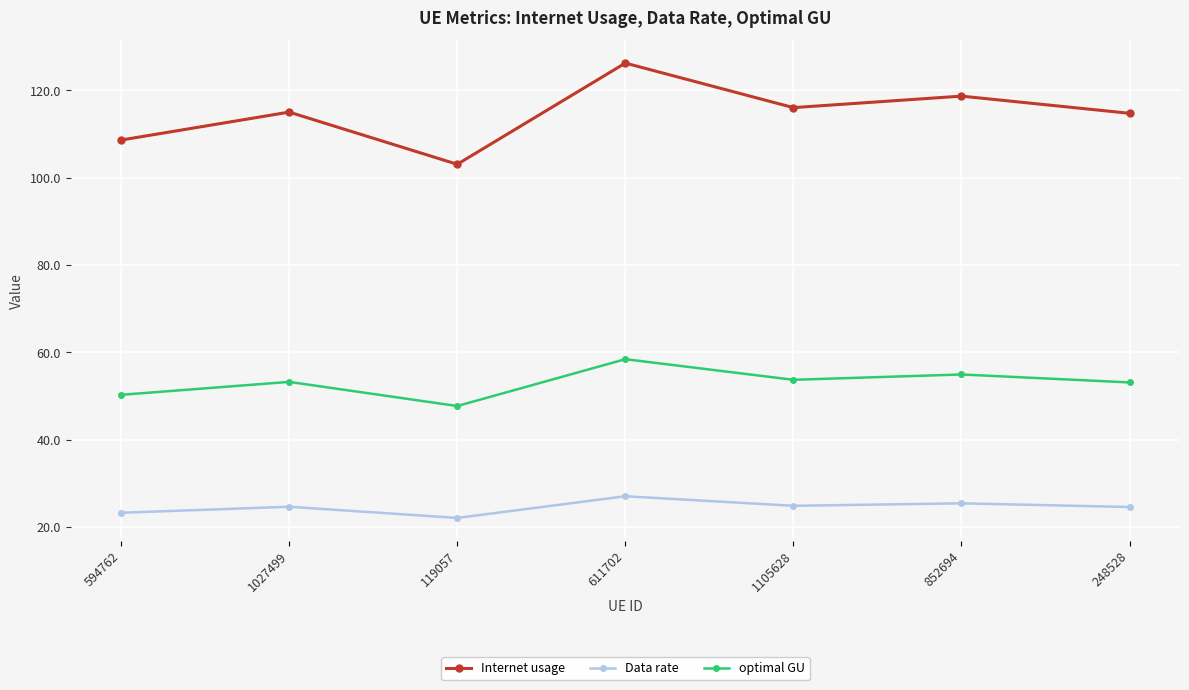

What is the value of the Data rate point at the 5th from the left?

24.9